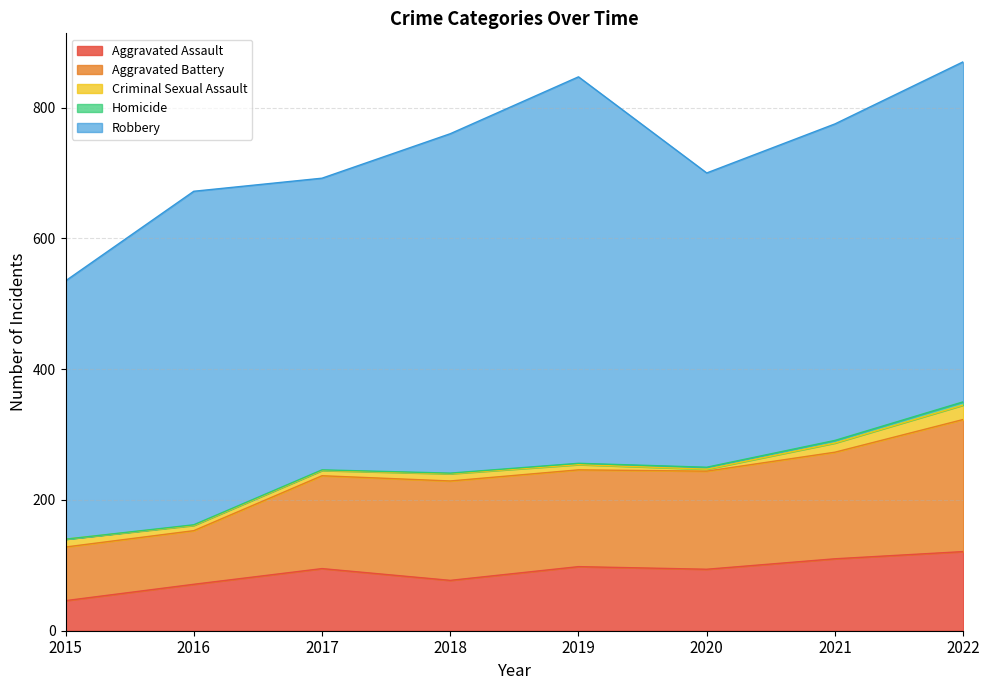

Is it true that Robbery equals 160 at 2017?

False